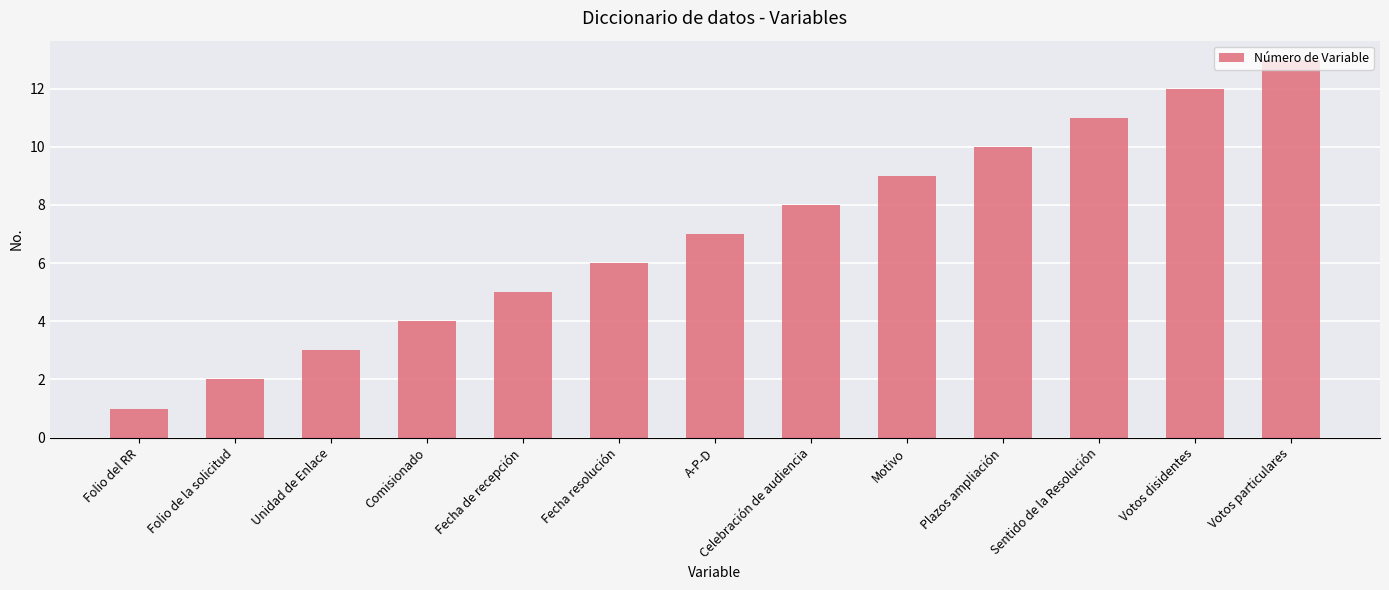

Approximately how many times larger is the value at Motivo compared to Fecha resolución?

1.5